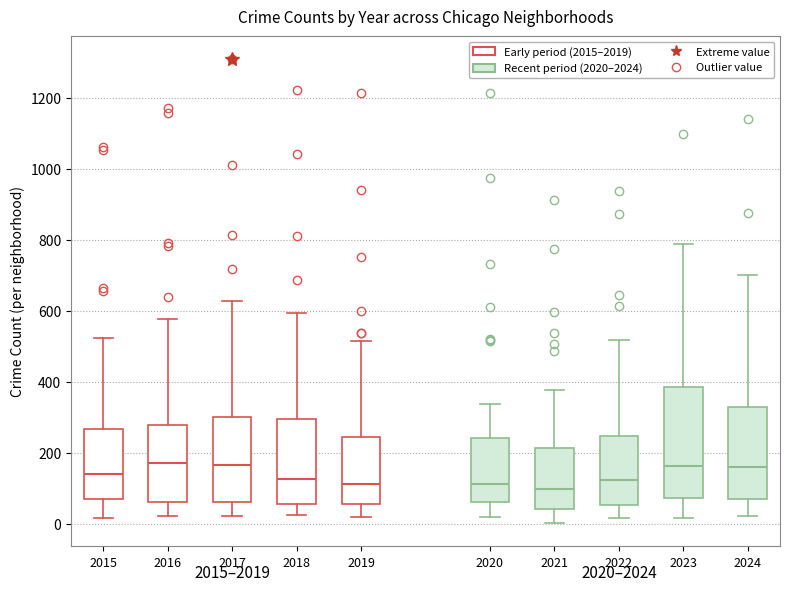

Comparing the boxes themselves (not the whiskers), which one is the tallest?

2023